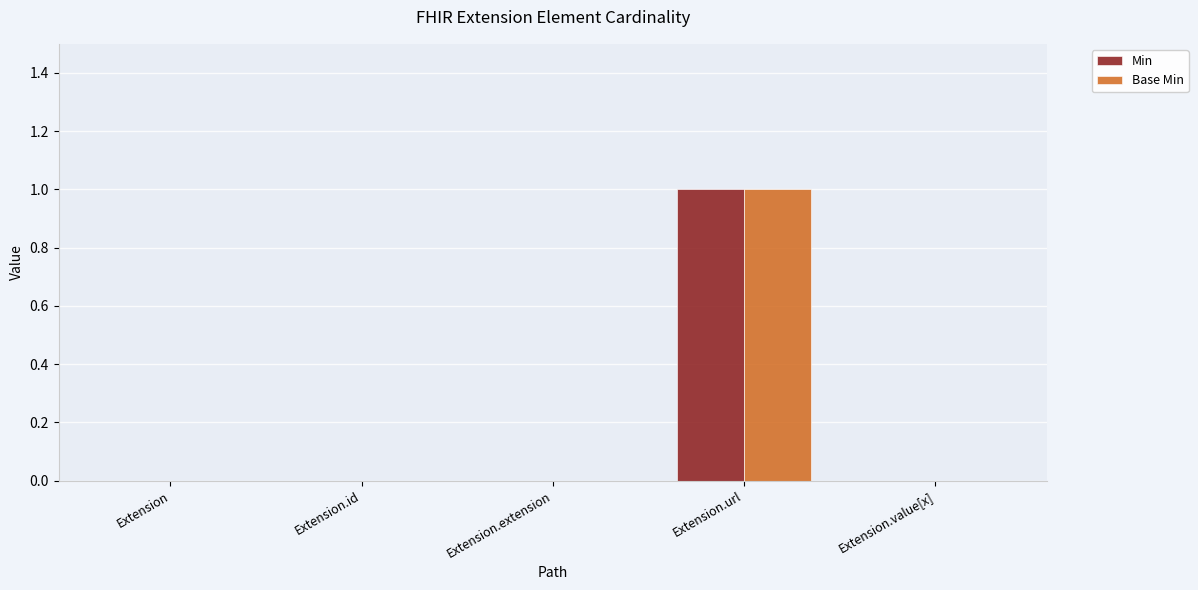

True or false: Base Min has a value of 0 at Extension.extension.

True